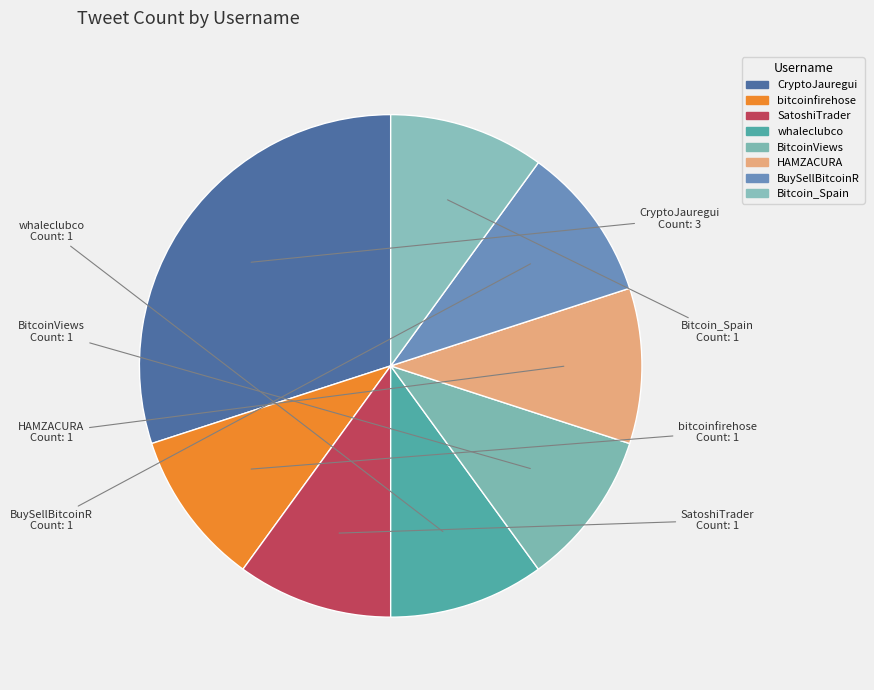

How many segments does this pie chart have?

8